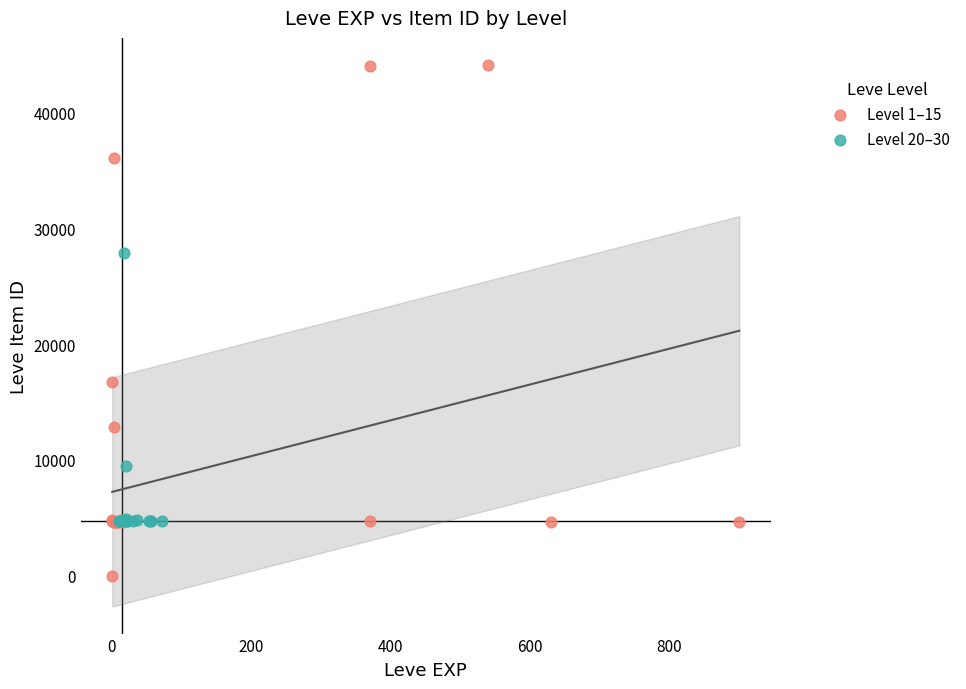

Which series contains the lowest Y value?

Level 1–15